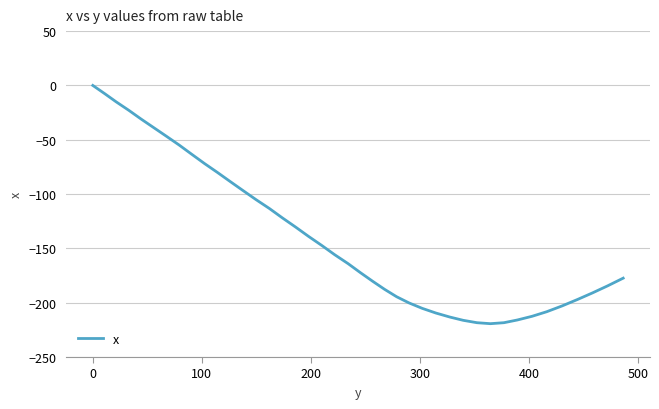

What is the minimum value shown in the chart?

-219.3